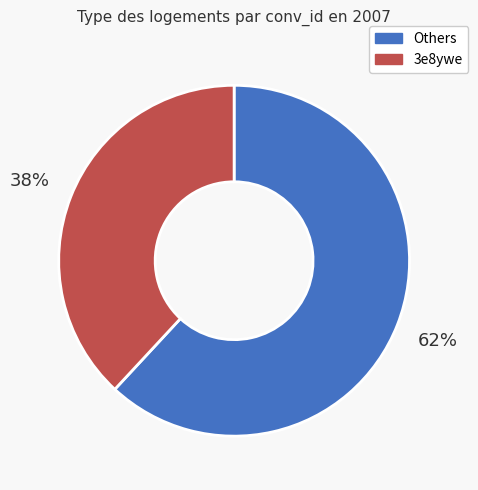

To the nearest percent, what is the difference between the largest and smallest slice percentages?

24%